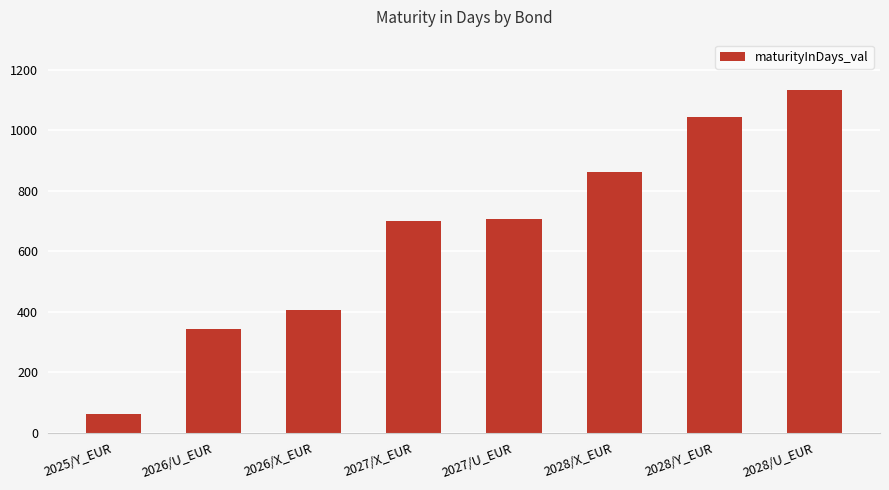

How many series are shown in this chart?

1